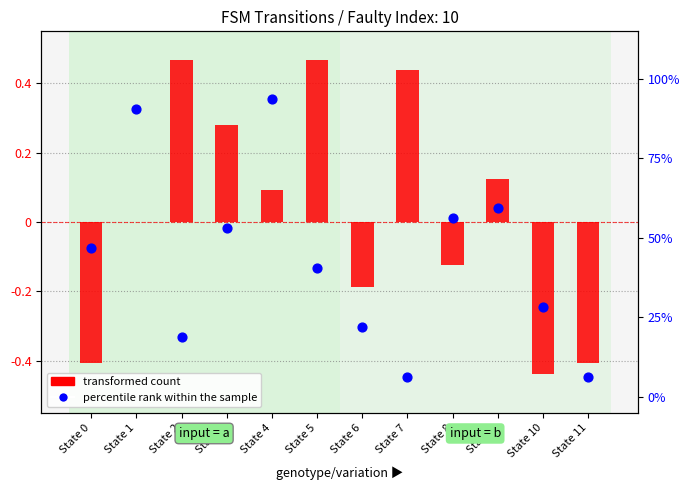

Which series has the largest total across all categories?

percentile rank within the sample